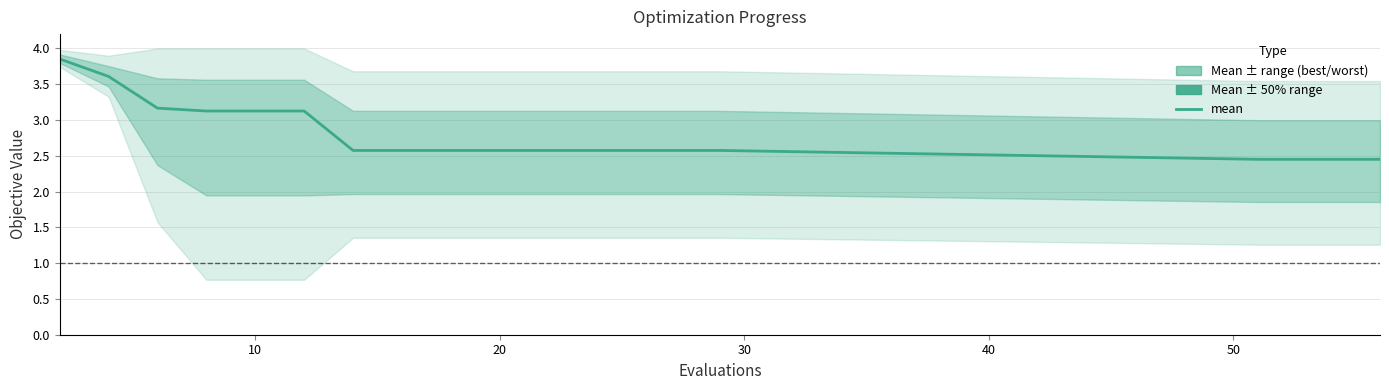

Is it true that the value at 10 is 3.9?

False